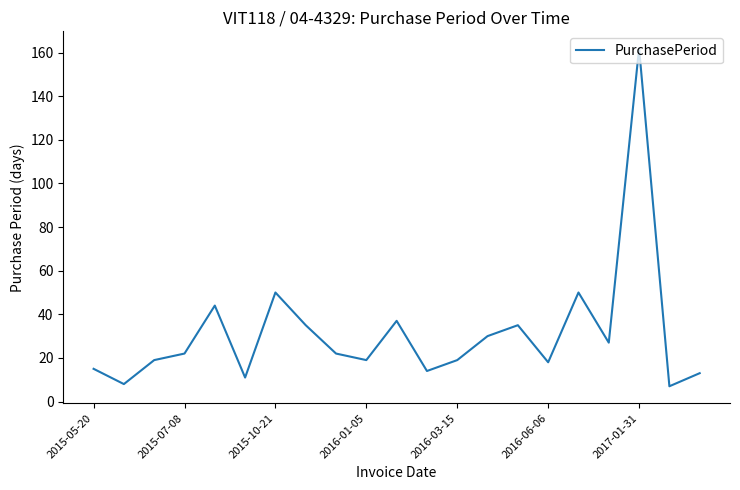

What is the greatest value displayed?

162